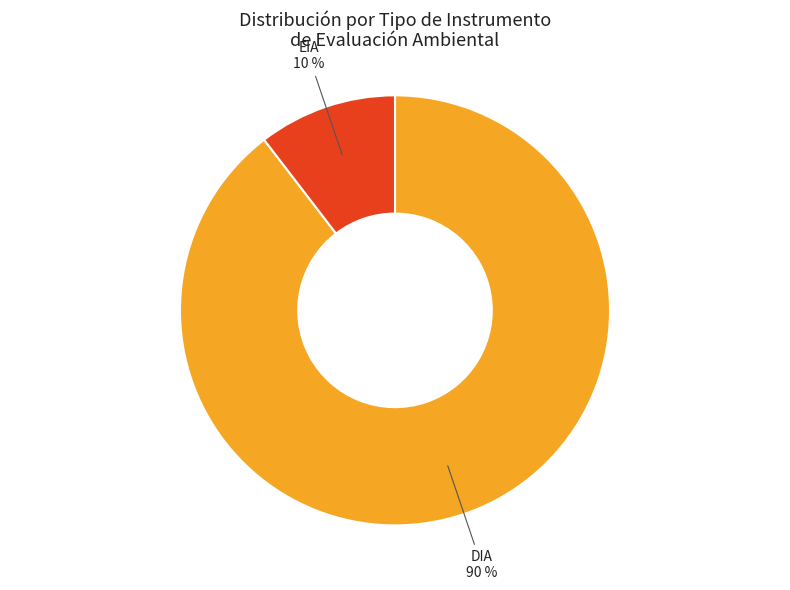

To the nearest percent, what percentage of the pie is DIA?

90%